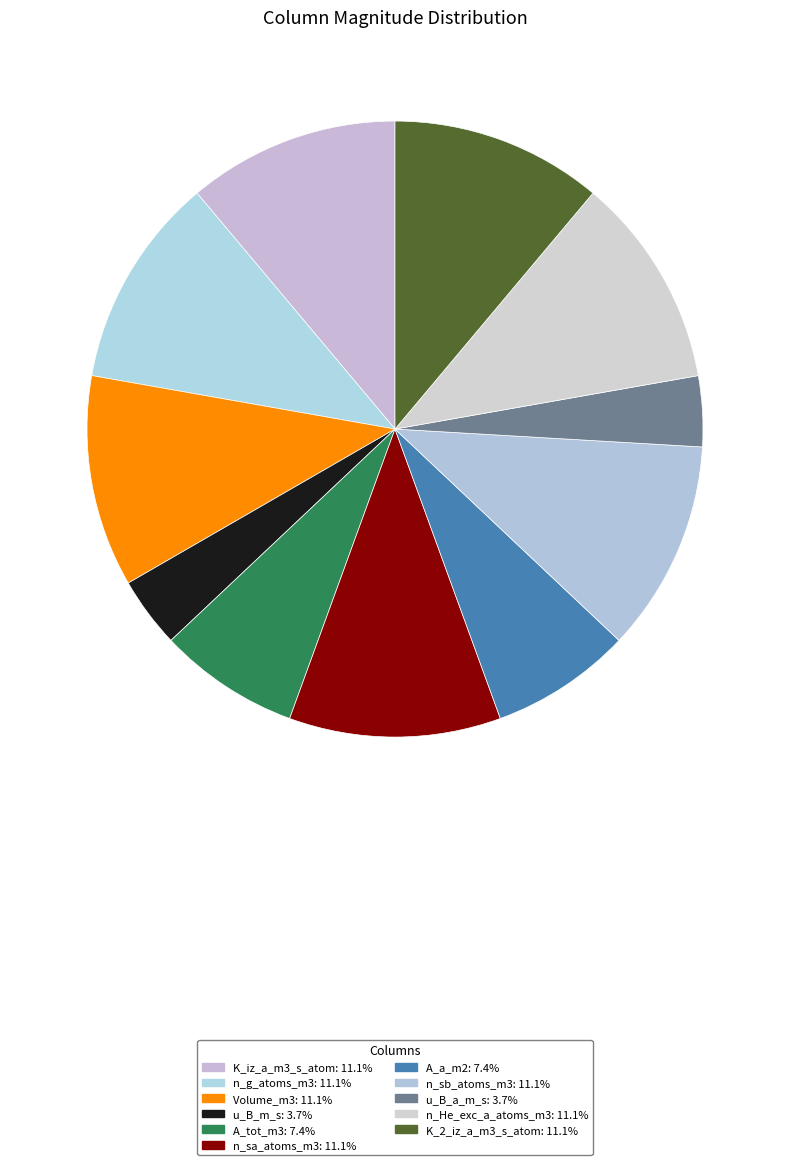

What portion of the pie excludes n_sa_atoms_m3?

88.9%